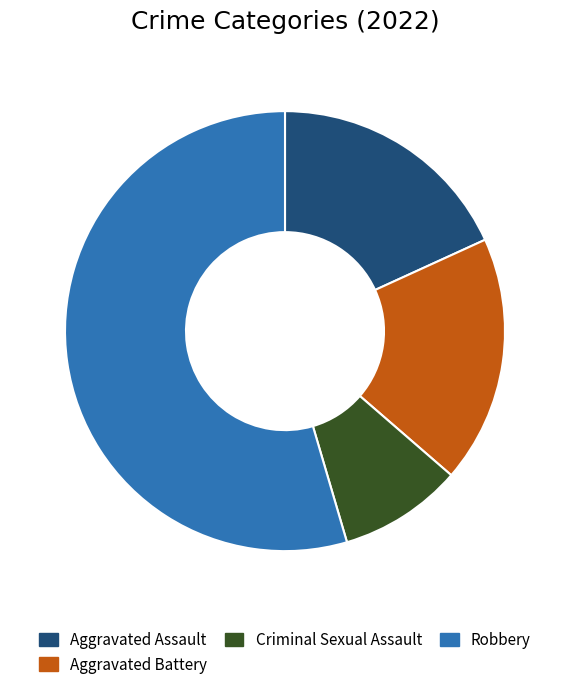

Approximately how many times larger is the value at Robbery compared to Criminal Sexual Assault?

6.0